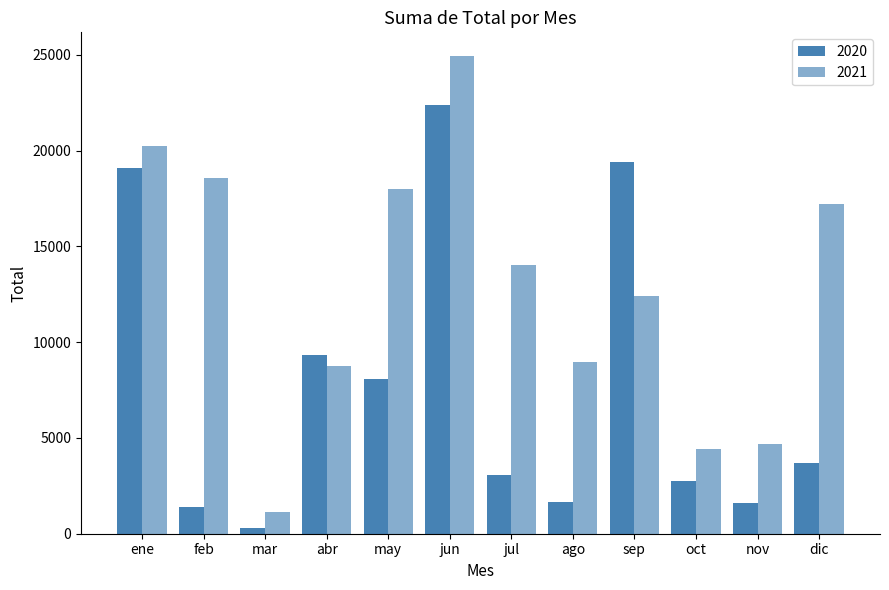

How many bars are there in each group?

2